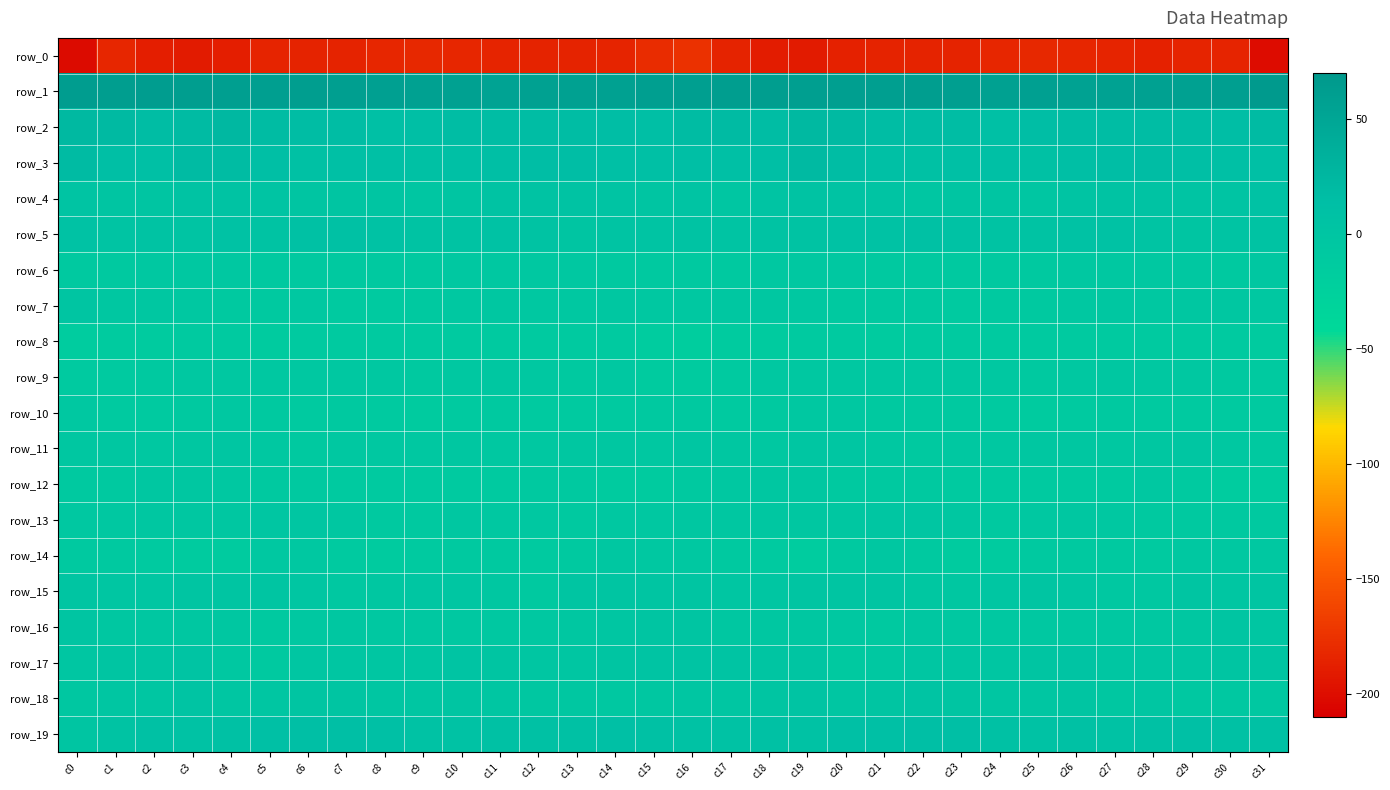

List the labels in order of row_17 value, smallest first.

c20, c5, c21, c4, c6, c24, c8, c0, c9, c23, c22, c12, c13, c28, c27, c29, c7, c25, c1, c11, c14, c19, c30, c18, c2, c31, c16, c3, c17, c10, c26, c15